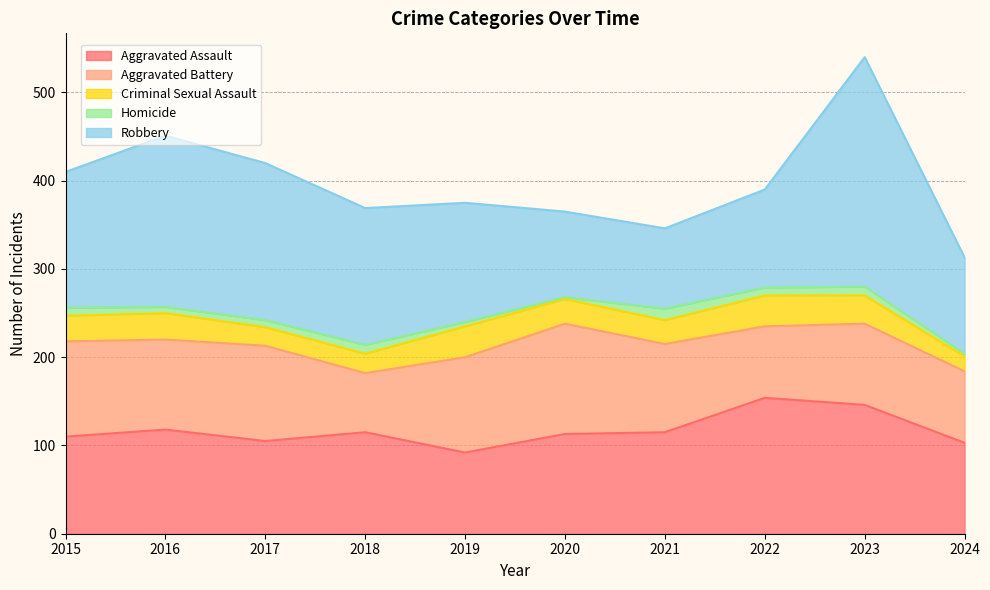

Is it true that Robbery equals 49 at 2022?

False